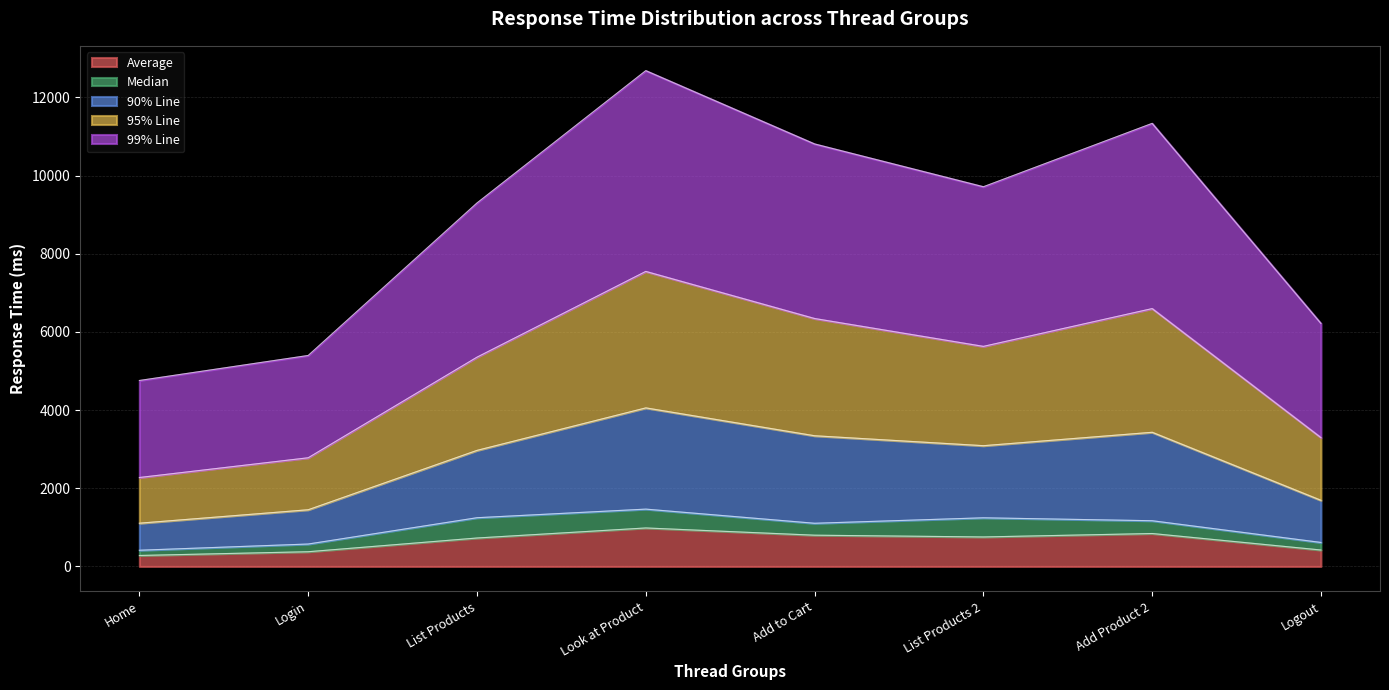

True or false: 95% Line and Average intersect in this chart.

False